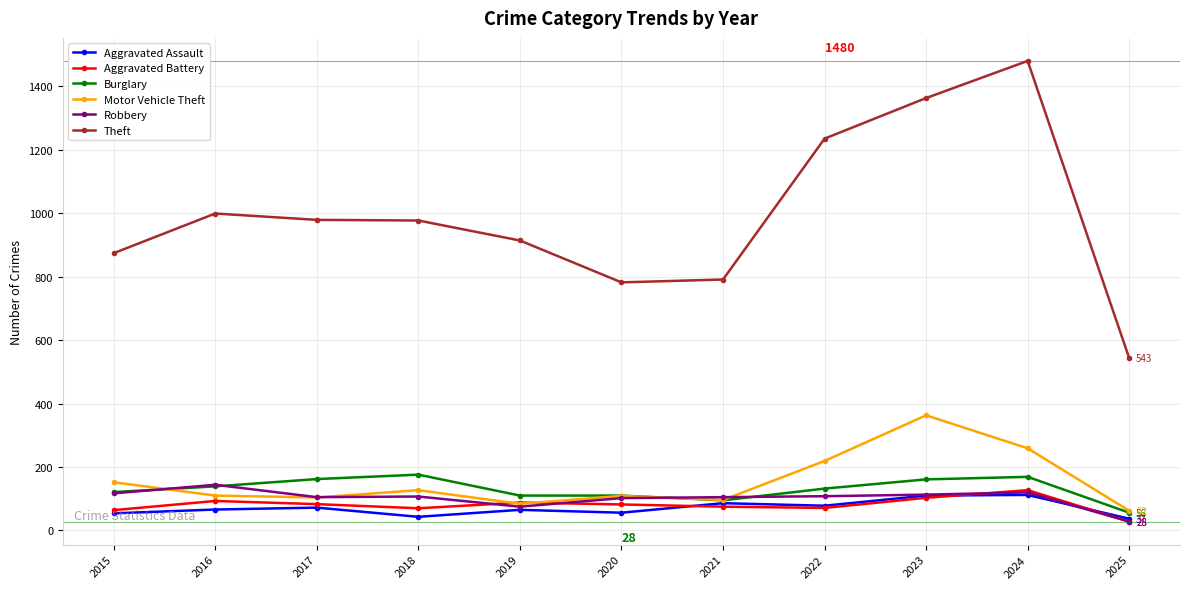

Read the Aggravated Battery value at 2016.

93